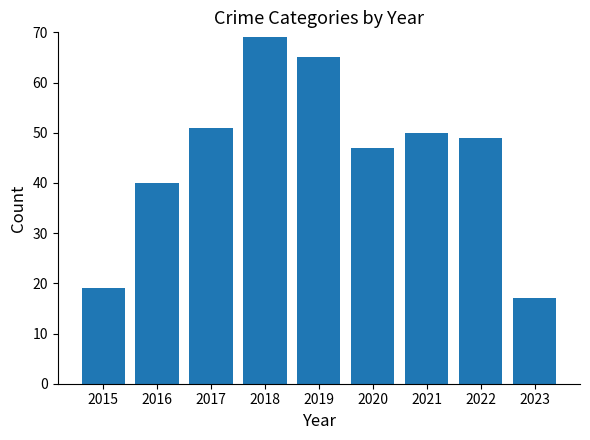

Rank the categories by value from lowest to highest.

2023, 2015, 2016, 2020, 2022, 2021, 2017, 2019, 2018